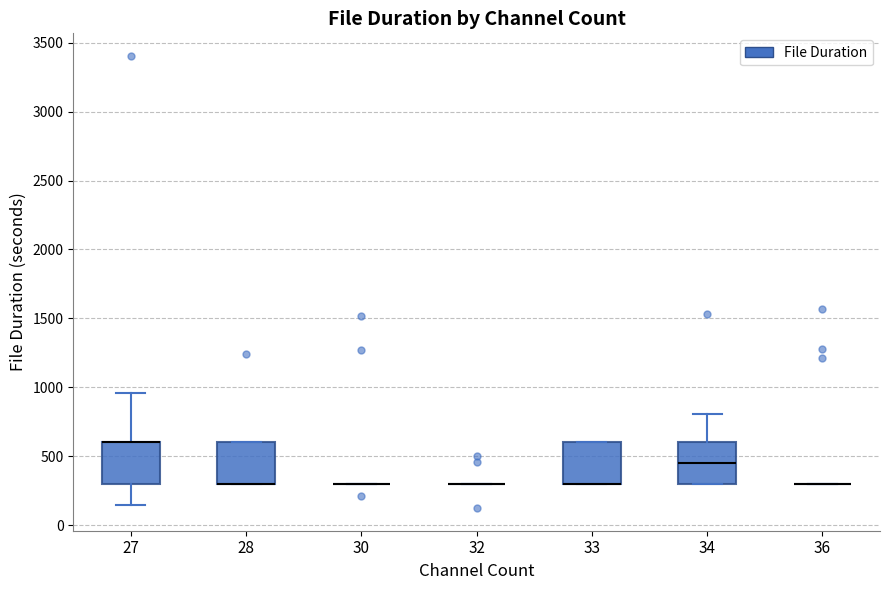

Reading left to right, read every box against the y-axis: the position of its median line, the range the box covers, and the ends of its whiskers. The values are not printed on the chart, so give them approximately, as read against the axis.

27: median 600 (drawn on the box's upper edge), box 300 to 600, whiskers 150 to 950
28: median 300 (drawn on the box's lower edge), box 300 to 600, whiskers 300 to 600
30: box collapsed to a line at 300, whiskers 300 to 300
32: box collapsed to a line at 300, whiskers 300 to 300
33: median 300 (drawn on the box's lower edge), box 300 to 600, whiskers 300 to 600
34: median 450, box 300 to 600, whiskers 300 to 800
36: box collapsed to a line at 300, whiskers 300 to 300